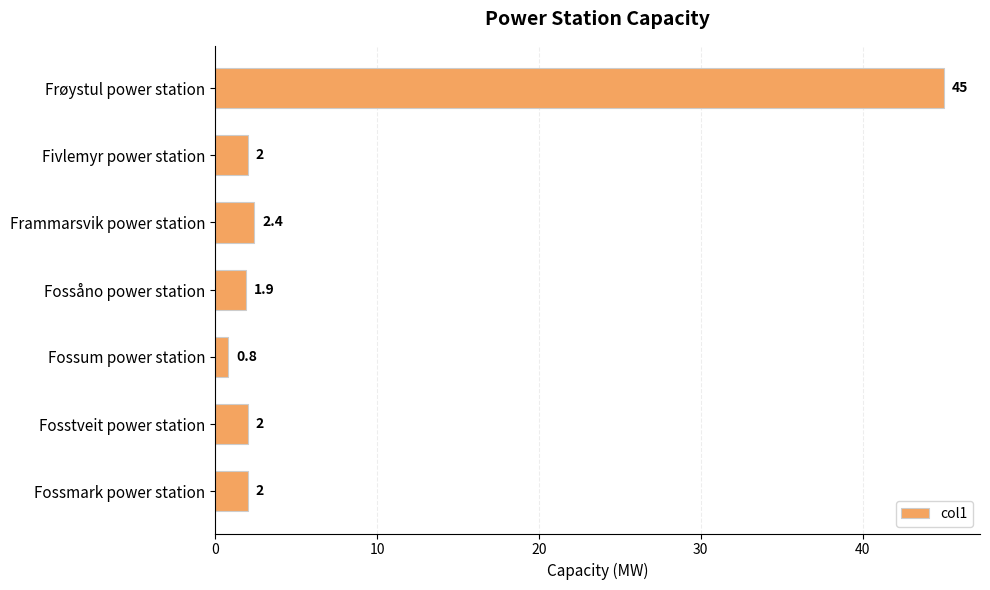

Reading top to bottom, list all the values displayed in this chart.

Frøystul power station=45.0	Fivlemyr power station=2.0	Frammarsvik power station=2.4	Fossåno power station=1.9	Fossum power station=0.8	Fosstveit power station=2.0	Fossmark power station=2.0